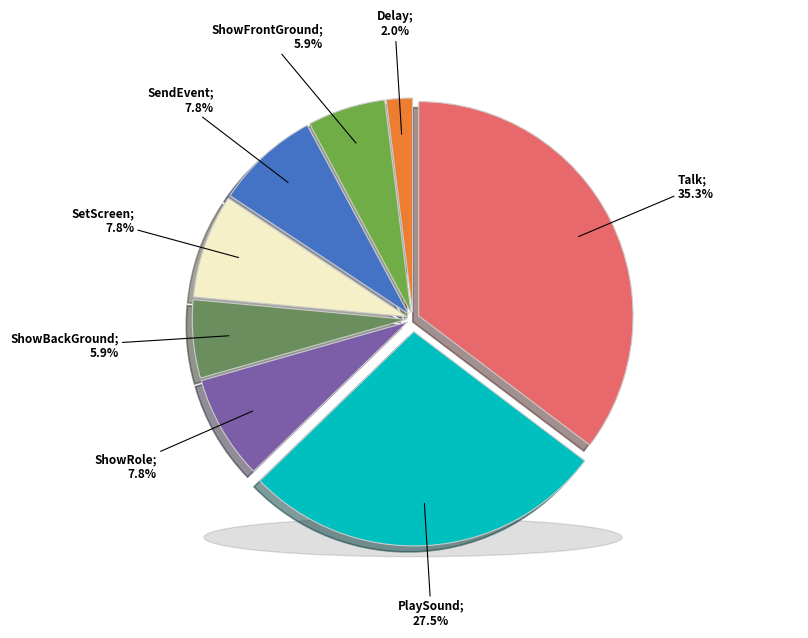

Does Talk account for over 50% of the chart?

No